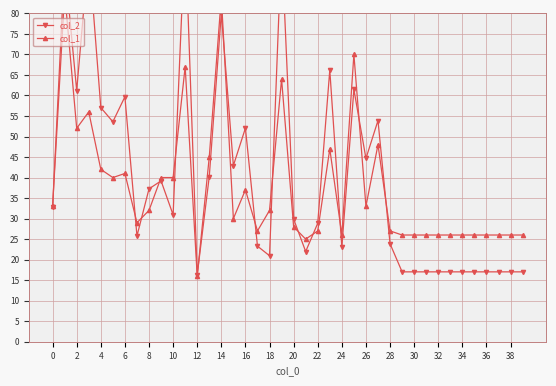

Reading left to right, what are all the values shown in this chart?

col_2: 32.7	92.2	61.2	95.1	57.0	53.6	59.7	25.8	37.3	39.2	30.9	100.0	16.3	40.2	80.0	42.9	52.0	23.3	21.0	97.0	29.9	22.0	28.9	66.2	23.1	61.5	44.7	53.9	23.9	17.0	17.0	17.0	17.0	17.0	17.0	17.0	17.0	17.0	17.0	17.0
col_1: 33.0	85.0	52.0	56.0	42.0	40.0	41.0	29.0	32.0	40.0	40.0	67.0	16.0	45.0	84.0	30.0	37.0	27.0	32.0	64.0	28.0	25.0	27.0	47.0	26.0	70.0	33.0	48.0	27.0	26.0	26.0	26.0	26.0	26.0	26.0	26.0	26.0	26.0	26.0	26.0